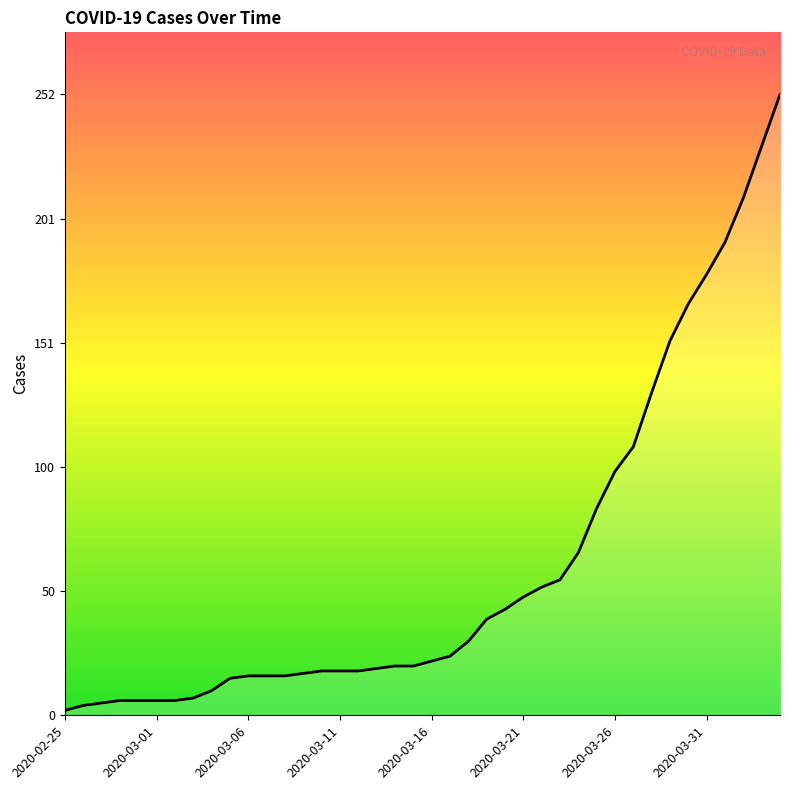

What is the difference between the maximum and minimum values?

250